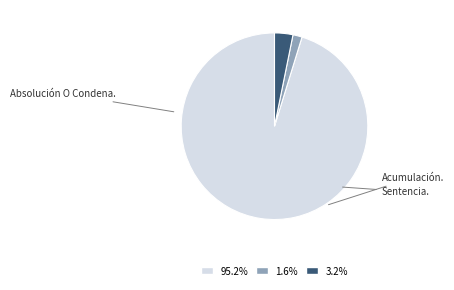

Does any single category account for the majority?

Yes